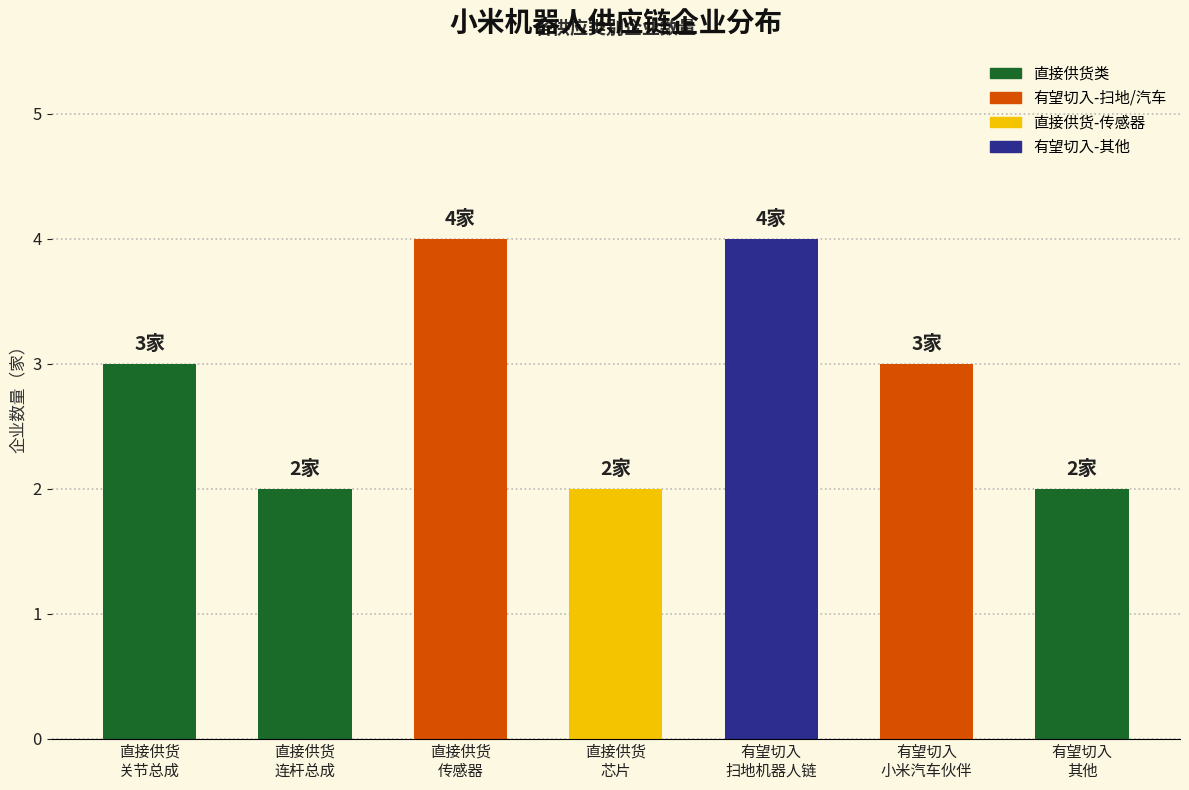

How many series are shown in this chart?

1